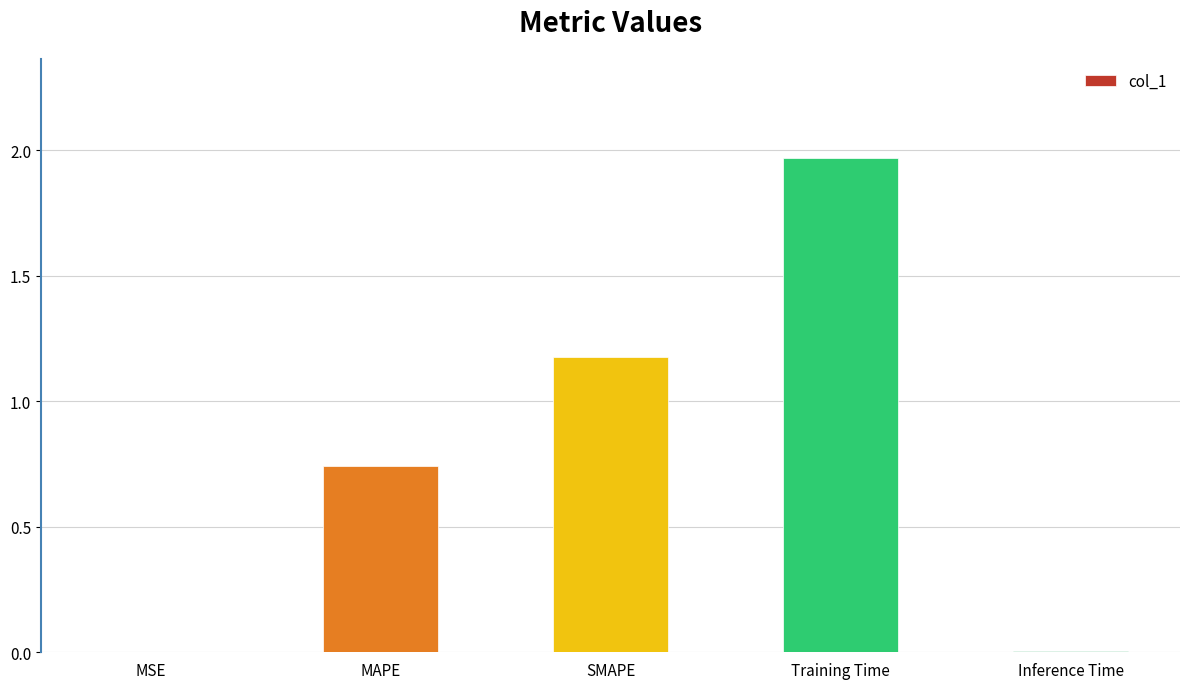

The chart shows a value of 0.0 at MSE. True or false?

True